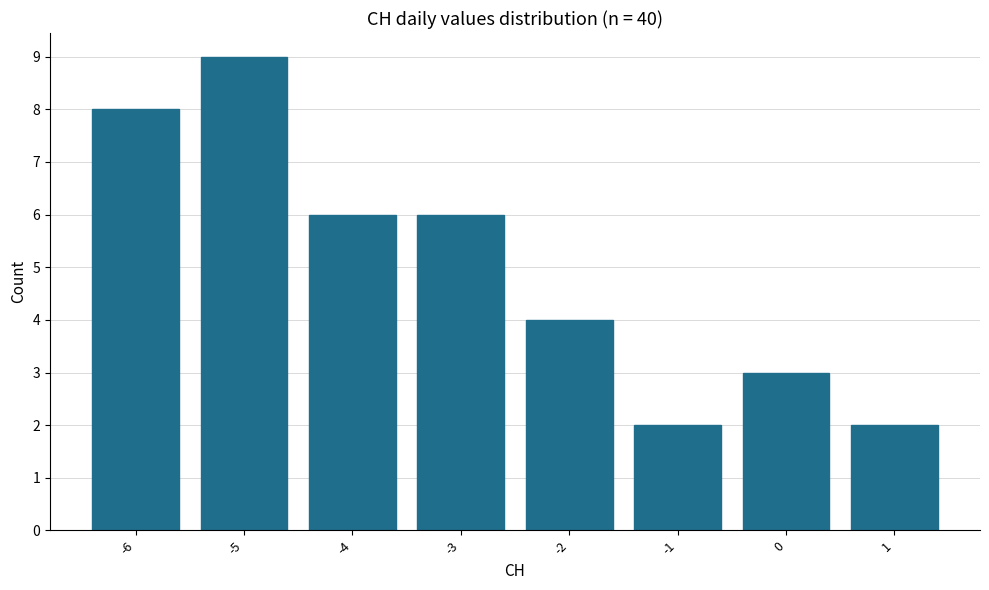

Reading left to right, what are all the values shown in this chart?

-6=8	-5=9	-4=6	-3=6	-2=4	-1=2	0=3	1=2